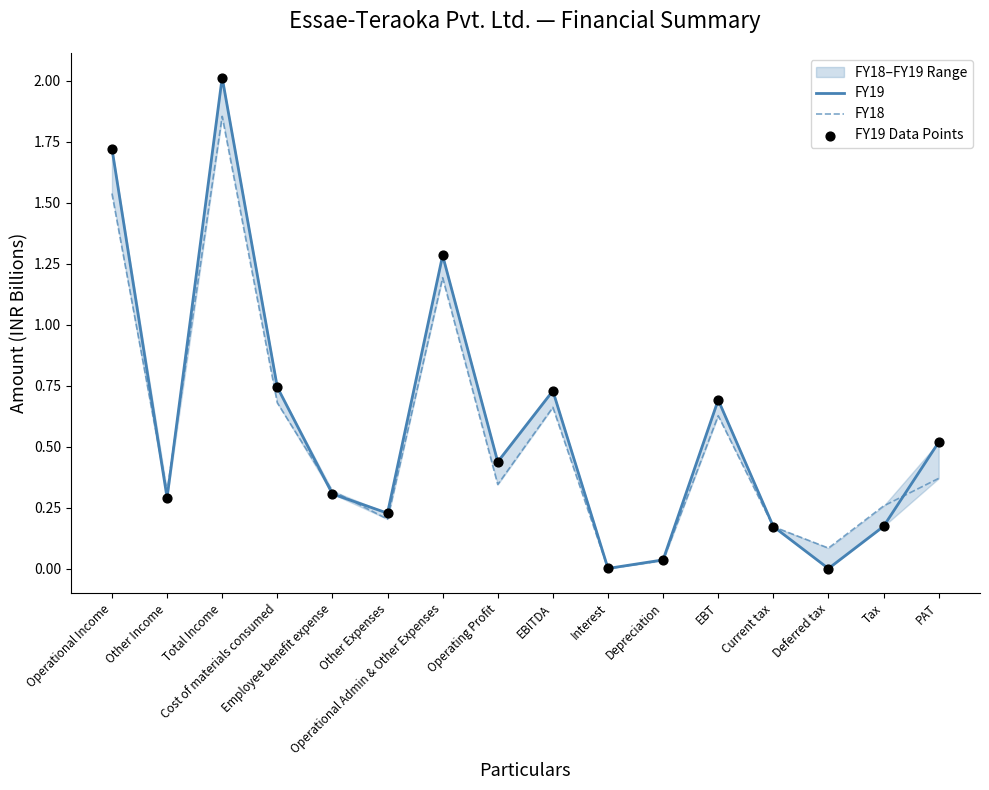

Which series reaches the minimum Y coordinate?

FY19